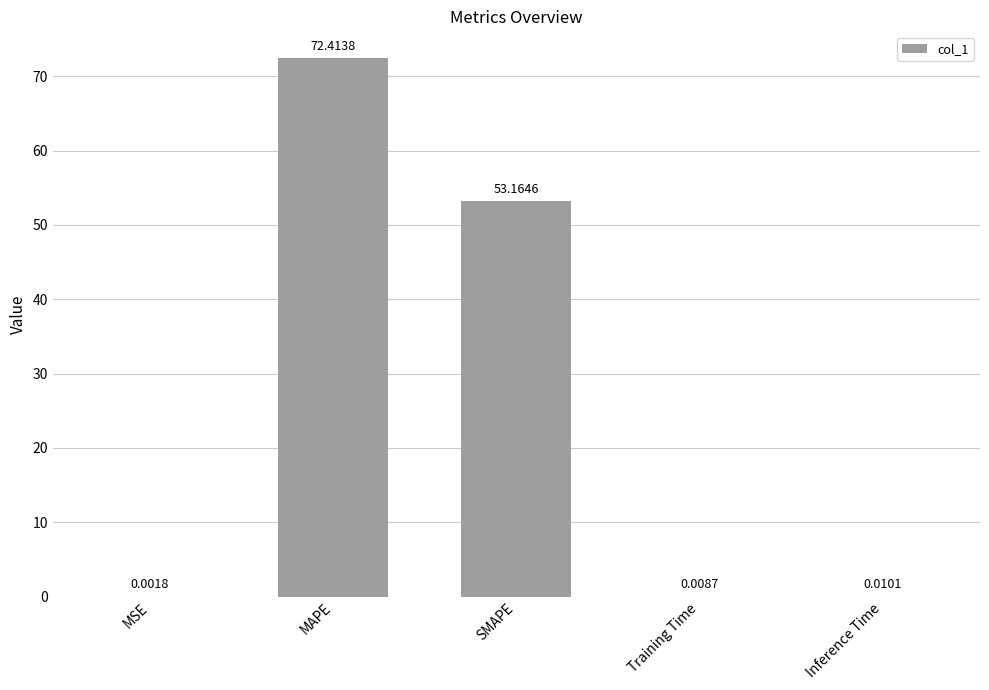

What is the change in value from MAPE to Training Time?

-72.4